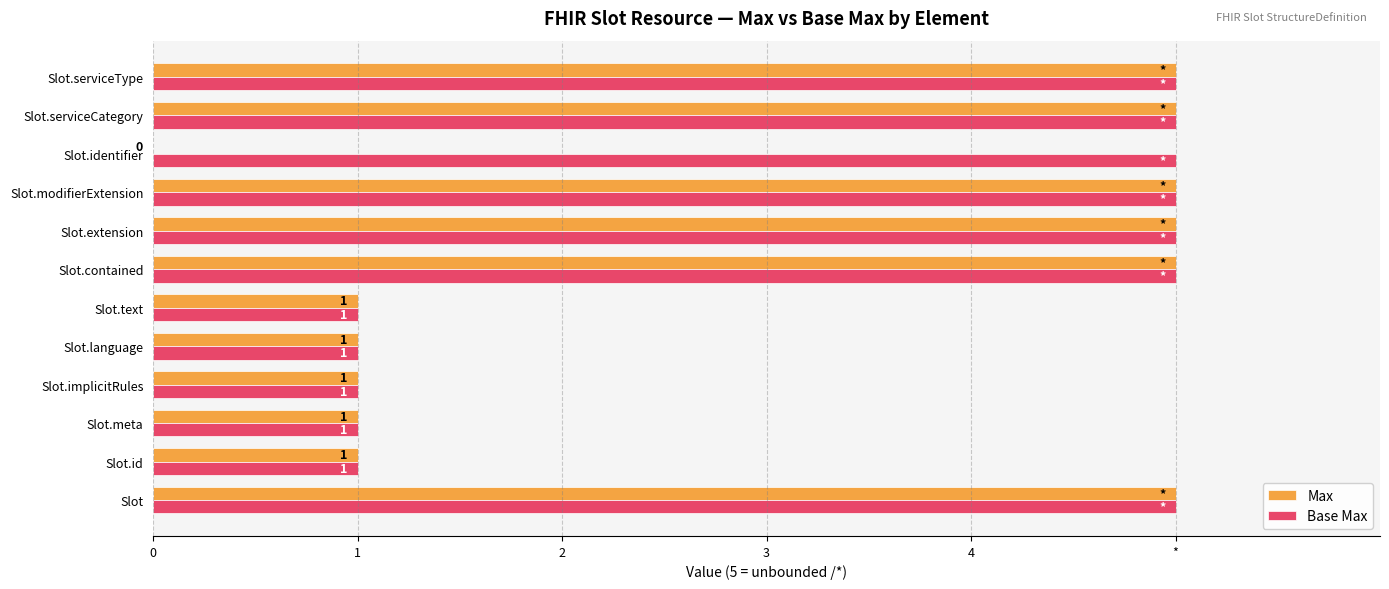

Which series has the largest total across all categories?

Base Max